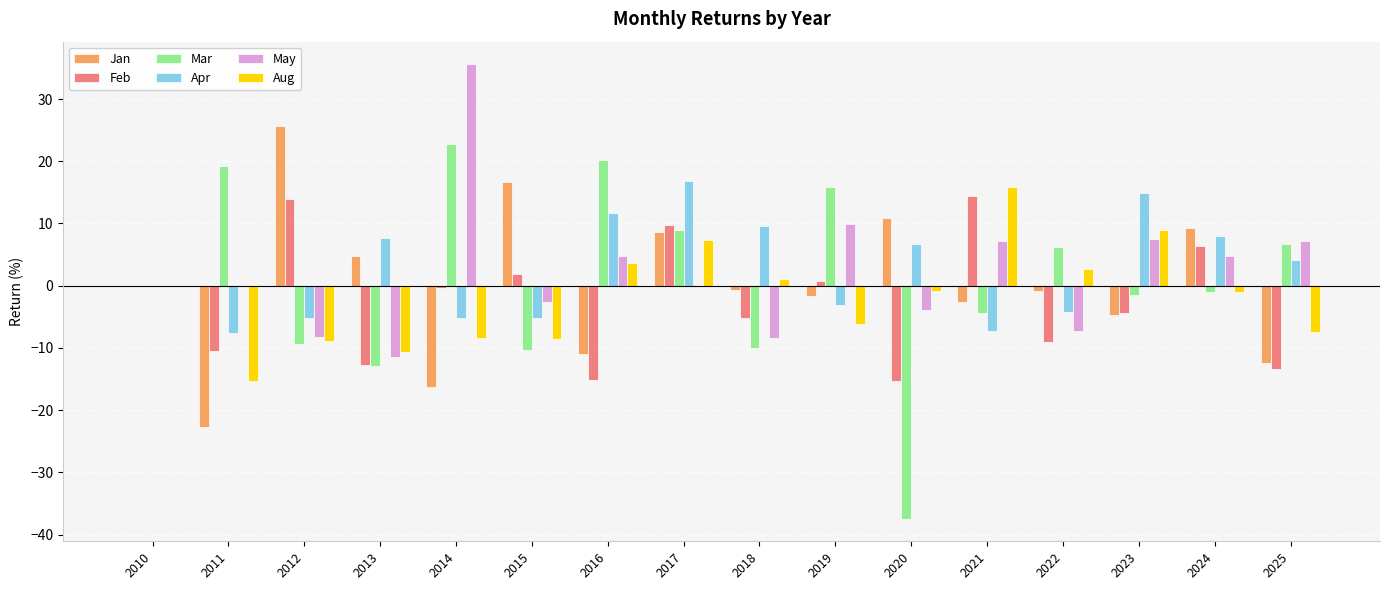

What is the spread (max minus min) of values at 2025?

20.6